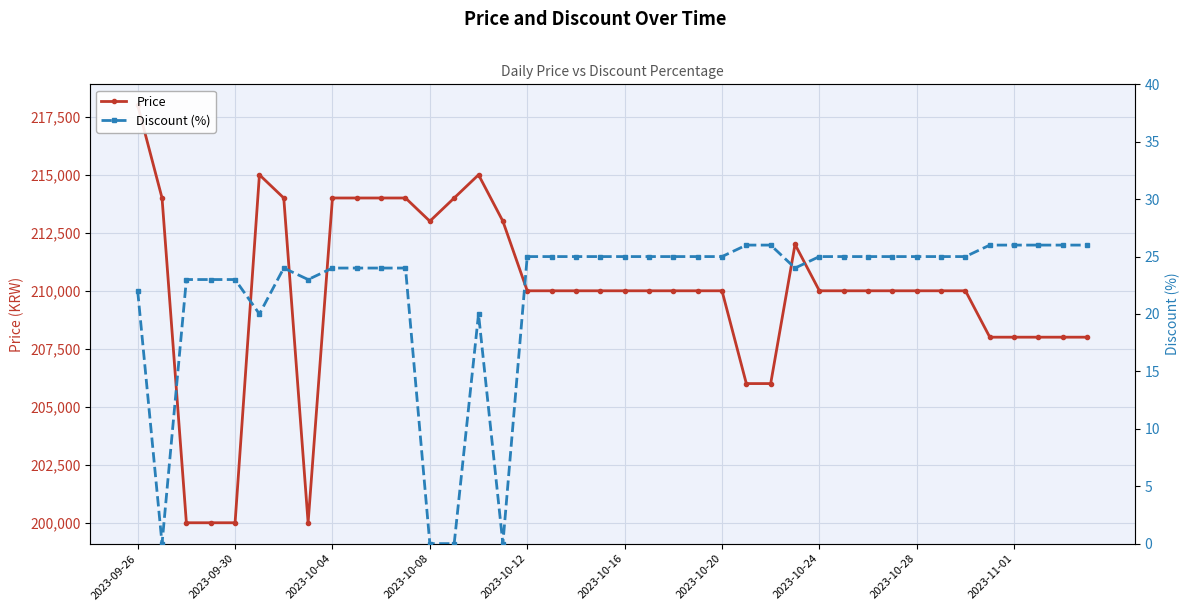

True or false: Discount (%) and Price cross at least once.

False